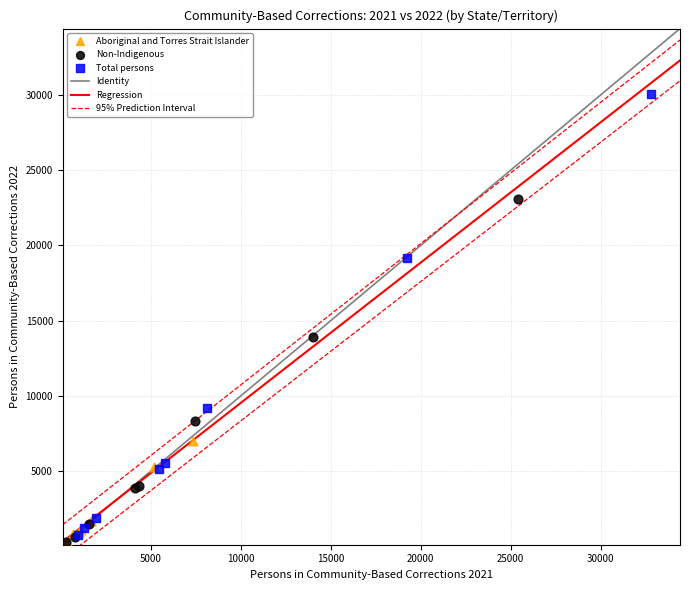

Which series reaches the maximum Y coordinate?

Total persons